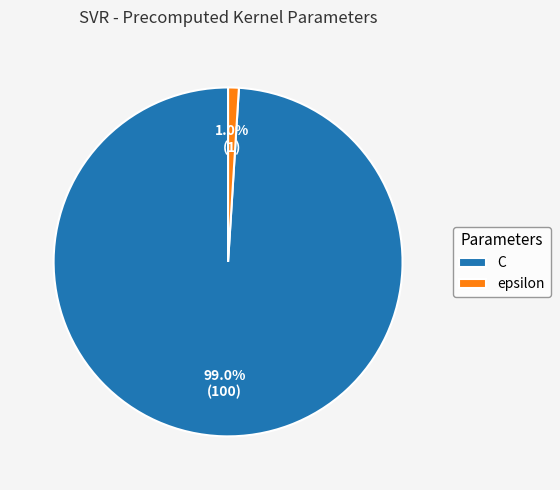

What percentage is NOT represented by C?

1.0%